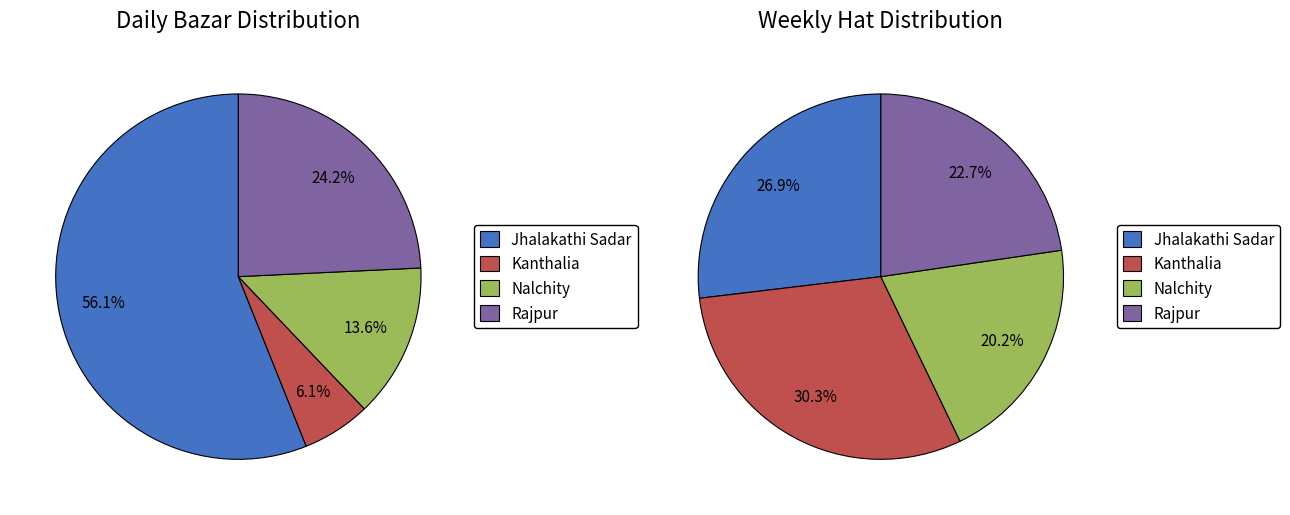

To the nearest percent, what percentage of the pie is Jhalakathi Sadar?

27%